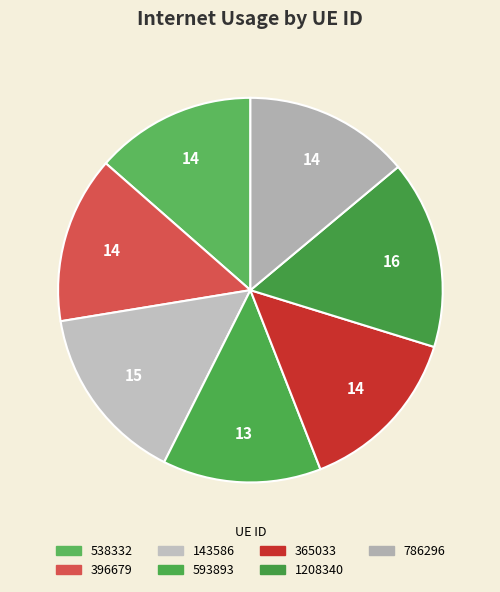

Does 396679 represent more than half of the total?

No